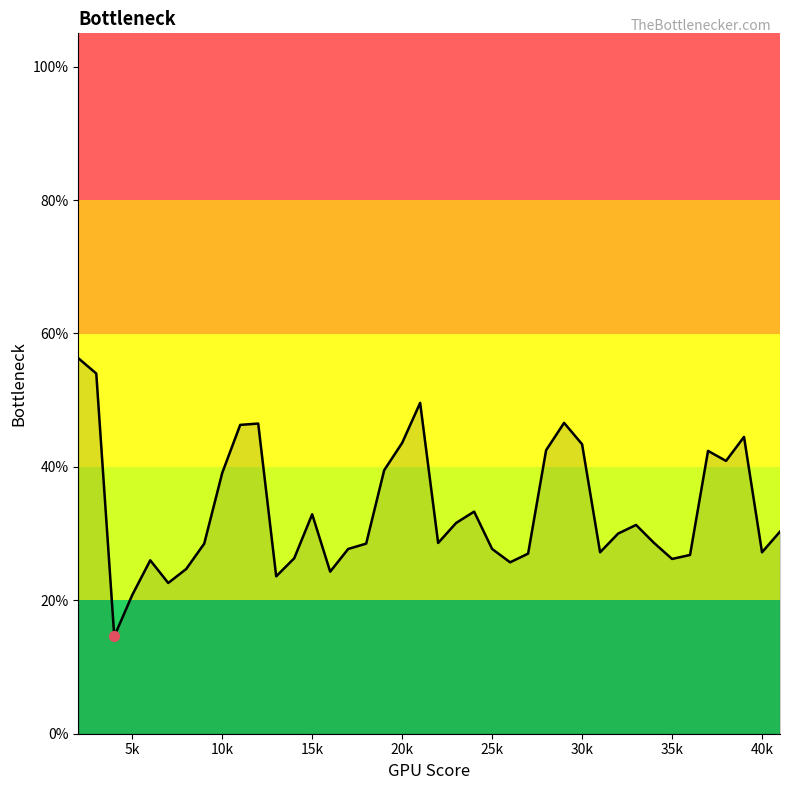

Is this an area chart (filled region under the line)?

Yes